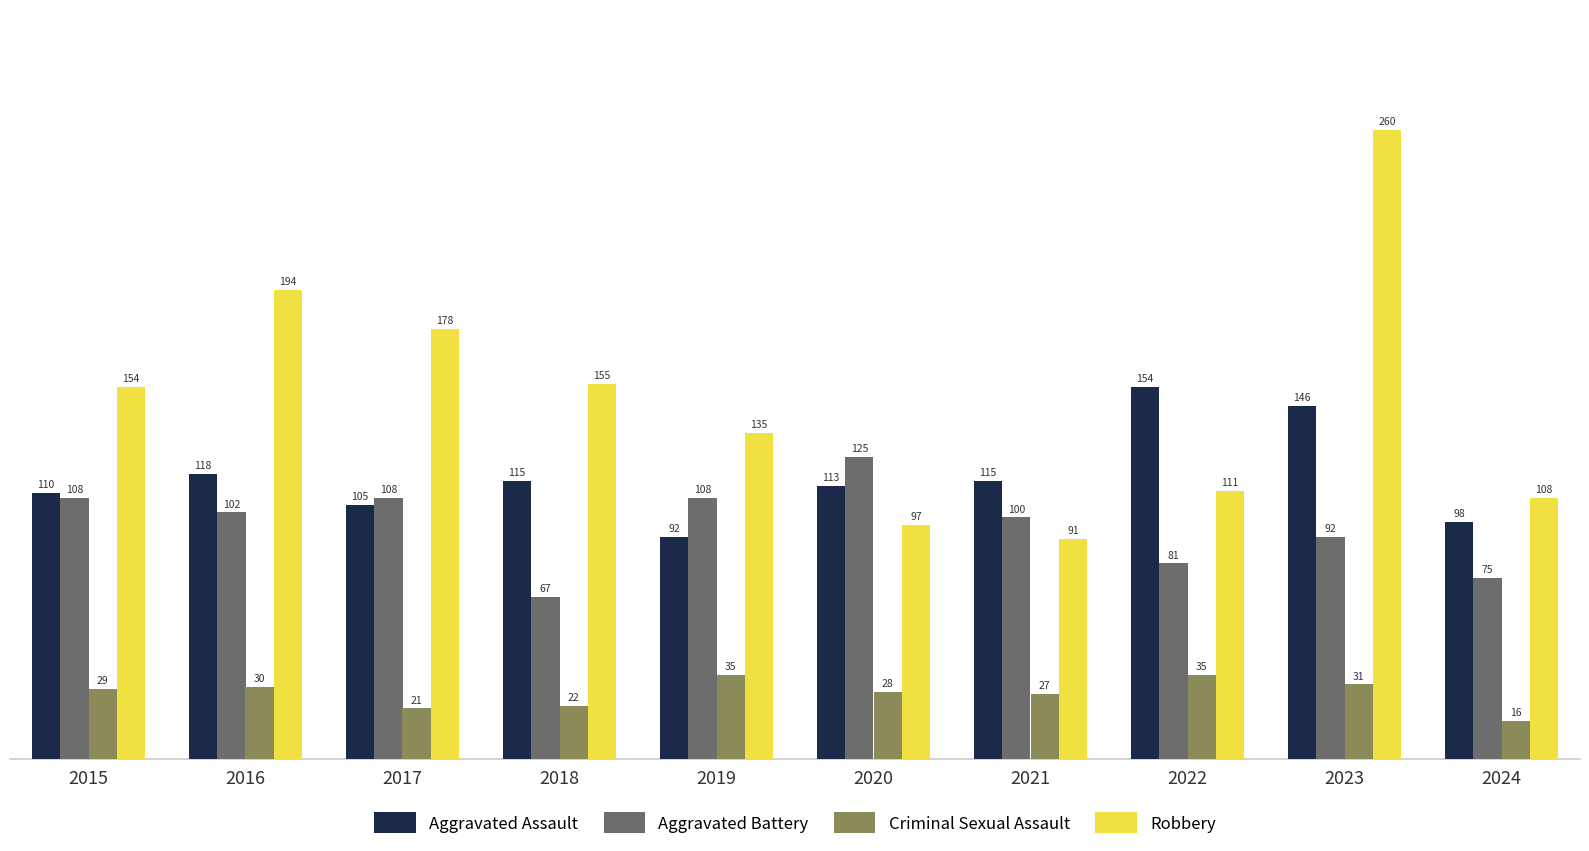

What is the average value of the Aggravated Assault series?

117